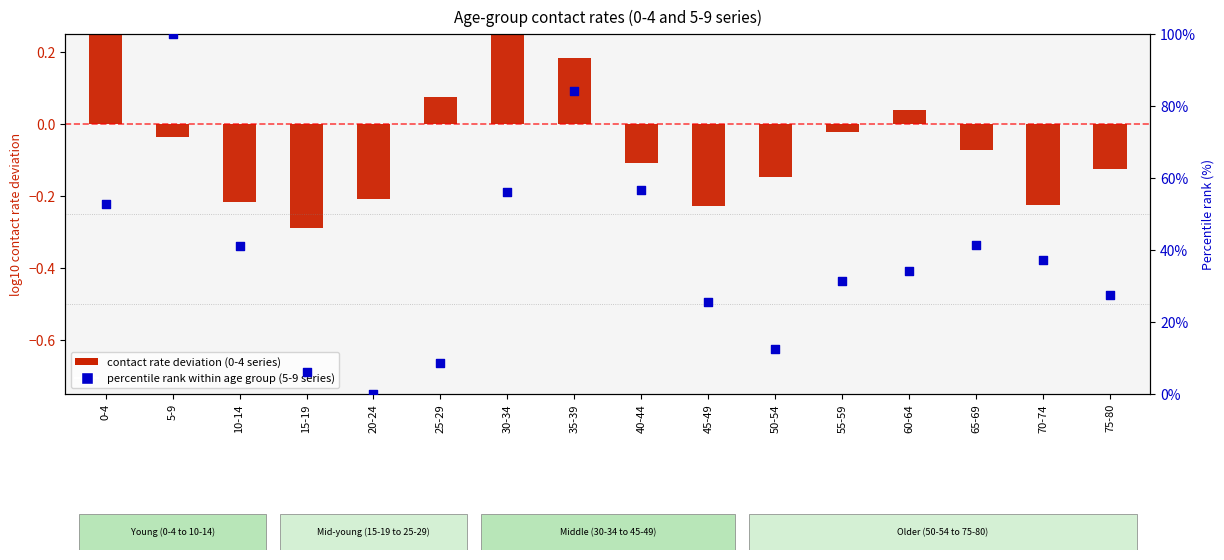

What are all the series names shown in the legend?

contact rate deviation, percentile rank within age group